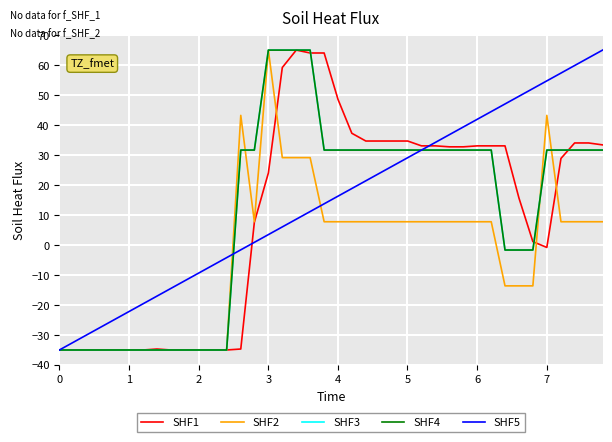

What is the minimum value for SHF3?

-35.0